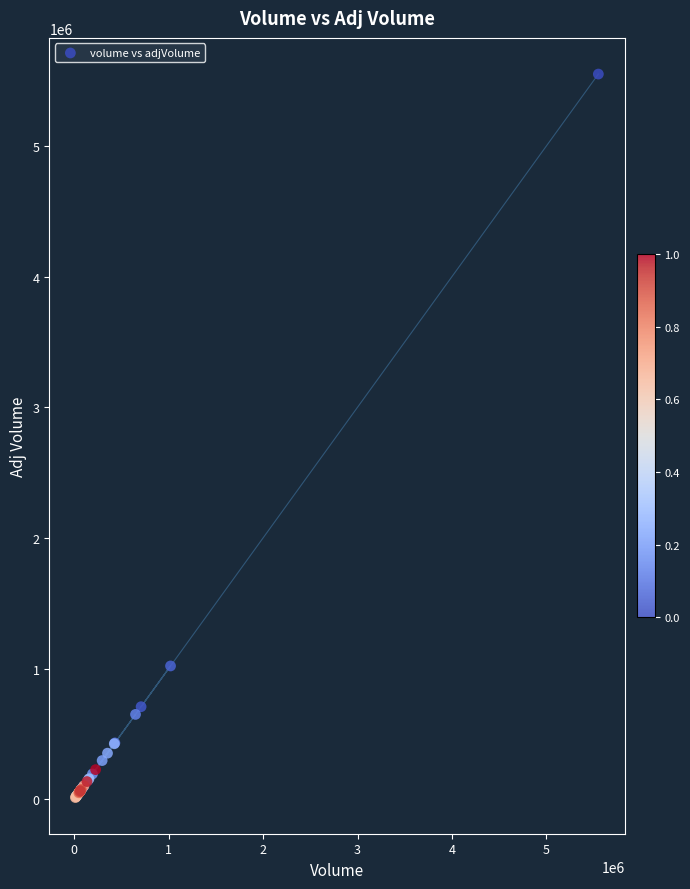

What Y value in the scatter plot is closest to 2781575?

1020217